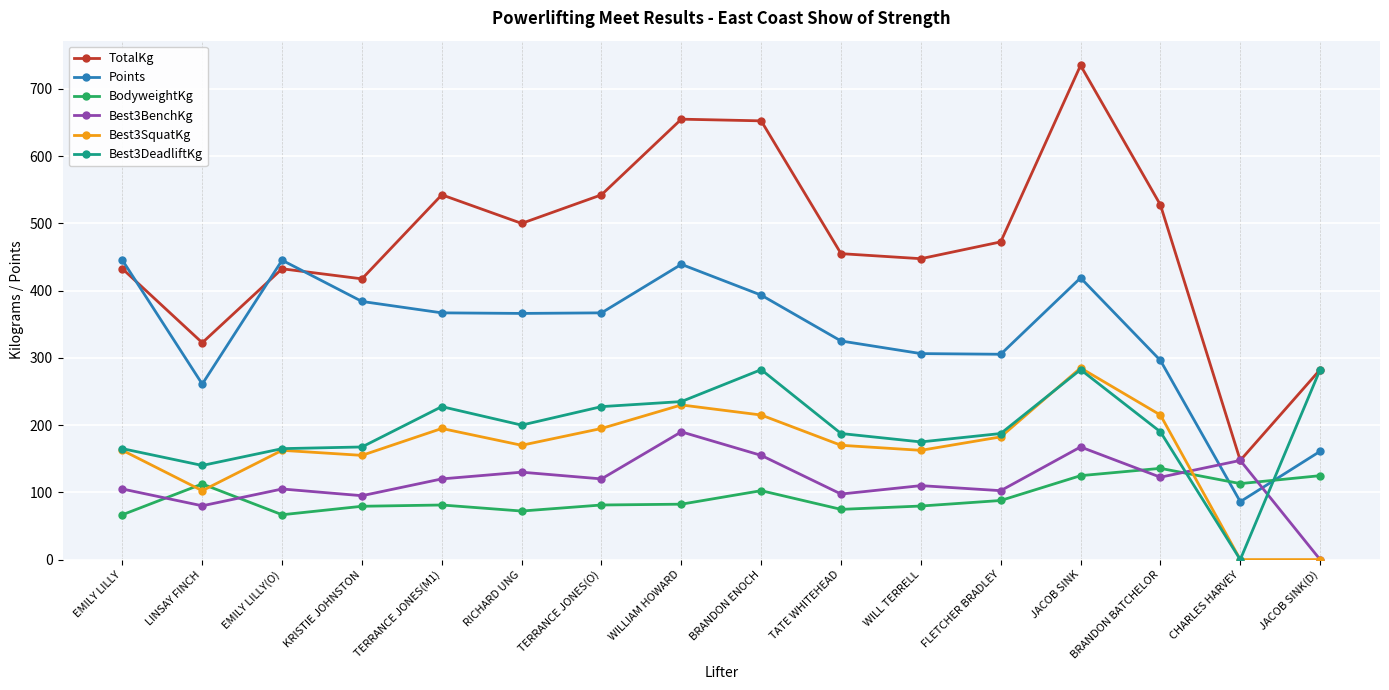

Which series has the widest spread of values?

TotalKg